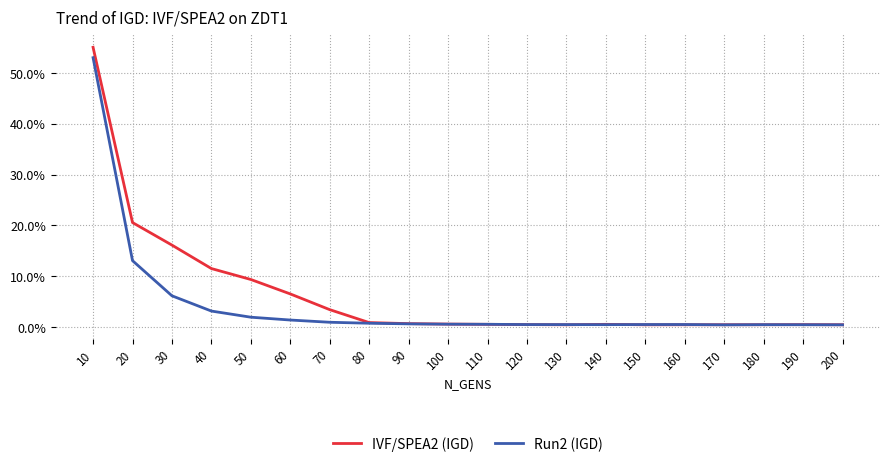

What are all the series names shown in the legend?

IVF/SPEA2 (IGD), Run2 (IGD)